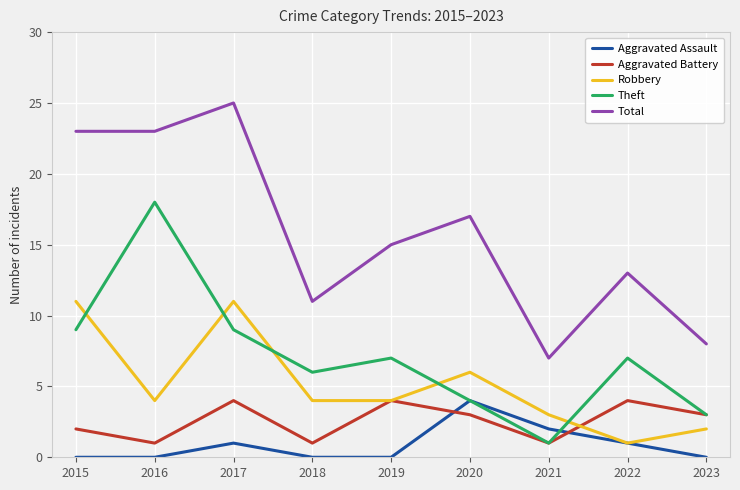

Reading right to left, transcribe all the data shown in this chart.

Aggravated Assault: 2023=0	2022=1	2021=2	2020=4	2019=0	2018=0	2017=1	2016=0	2015=0
Aggravated Battery: 2023=3	2022=4	2021=1	2020=3	2019=4	2018=1	2017=4	2016=1	2015=2
Robbery: 2023=2	2022=1	2021=3	2020=6	2019=4	2018=4	2017=11	2016=4	2015=11
Theft: 2023=3	2022=7	2021=1	2020=4	2019=7	2018=6	2017=9	2016=18	2015=9
Total: 2023=8	2022=13	2021=7	2020=17	2019=15	2018=11	2017=25	2016=23	2015=23